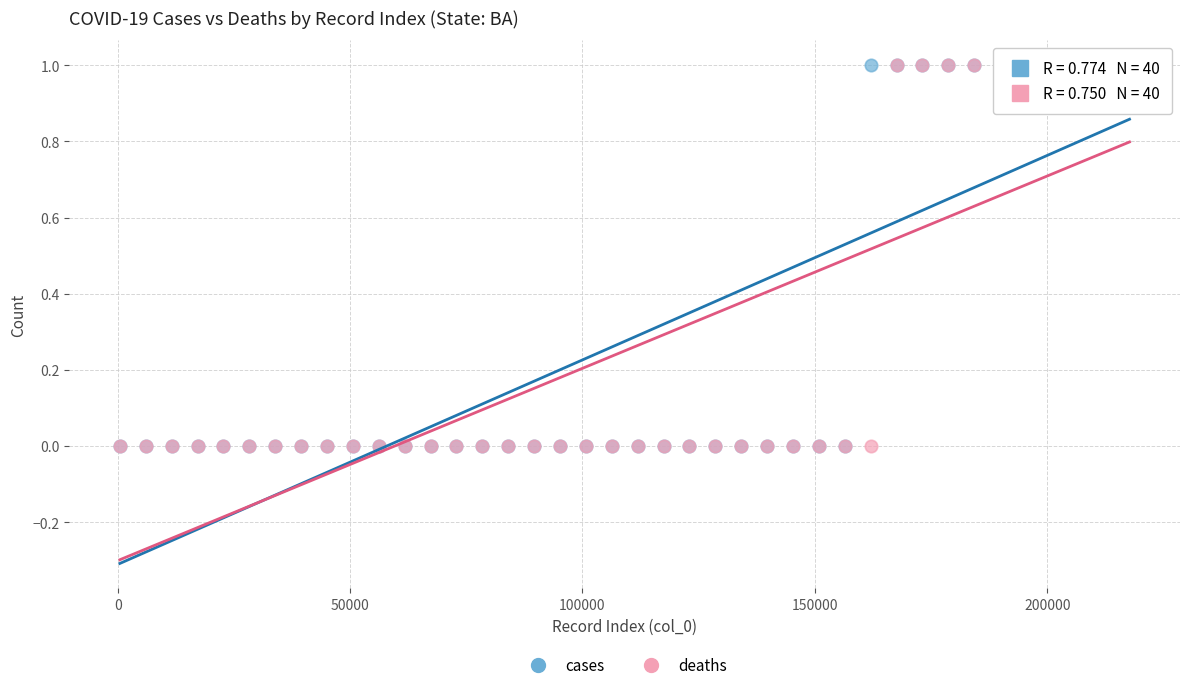

What are all the series names shown in the legend?

cases, deaths